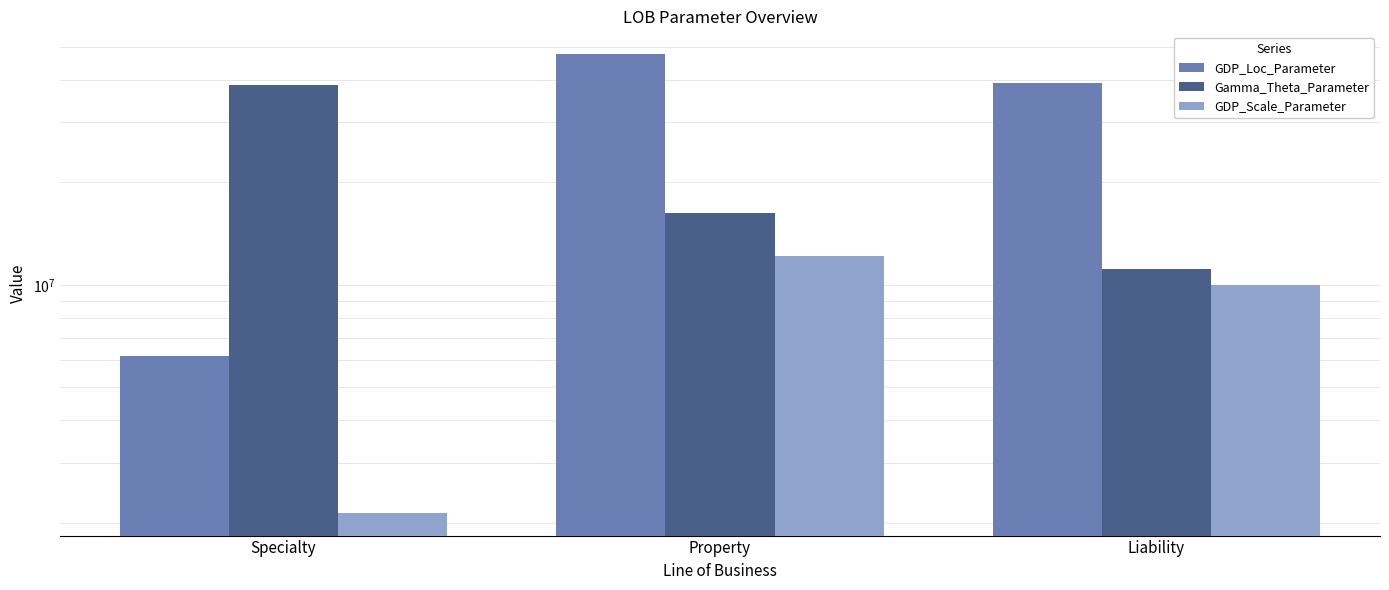

Which series has the largest total across all categories?

GDP_Loc_Parameter